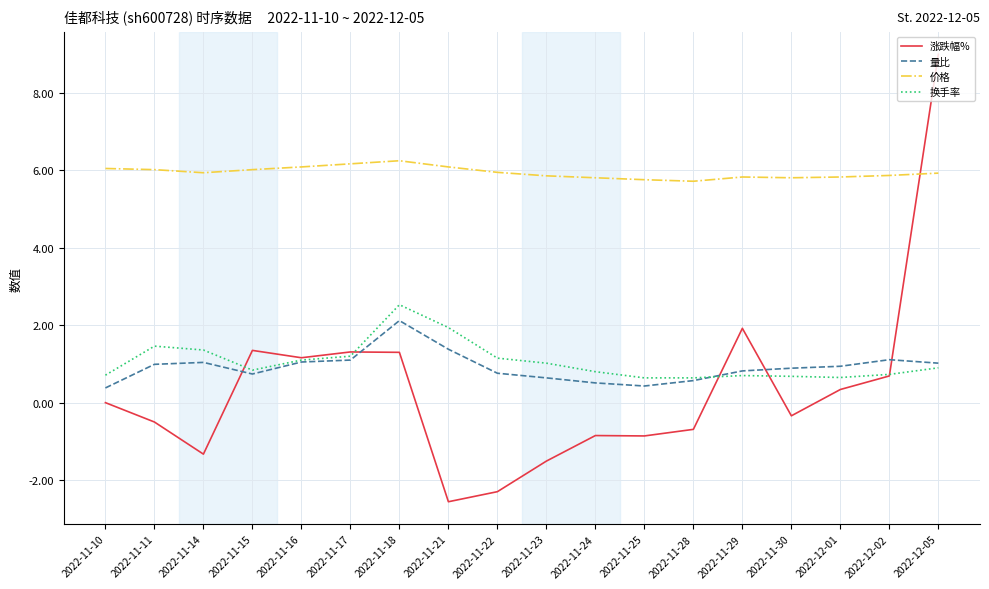

What position from the right is 2022-11-16?

14